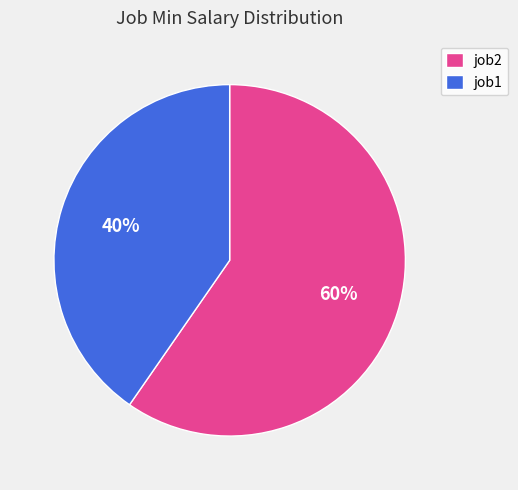

To the nearest percent, what is the combined percentage of job2 and job1?

100%